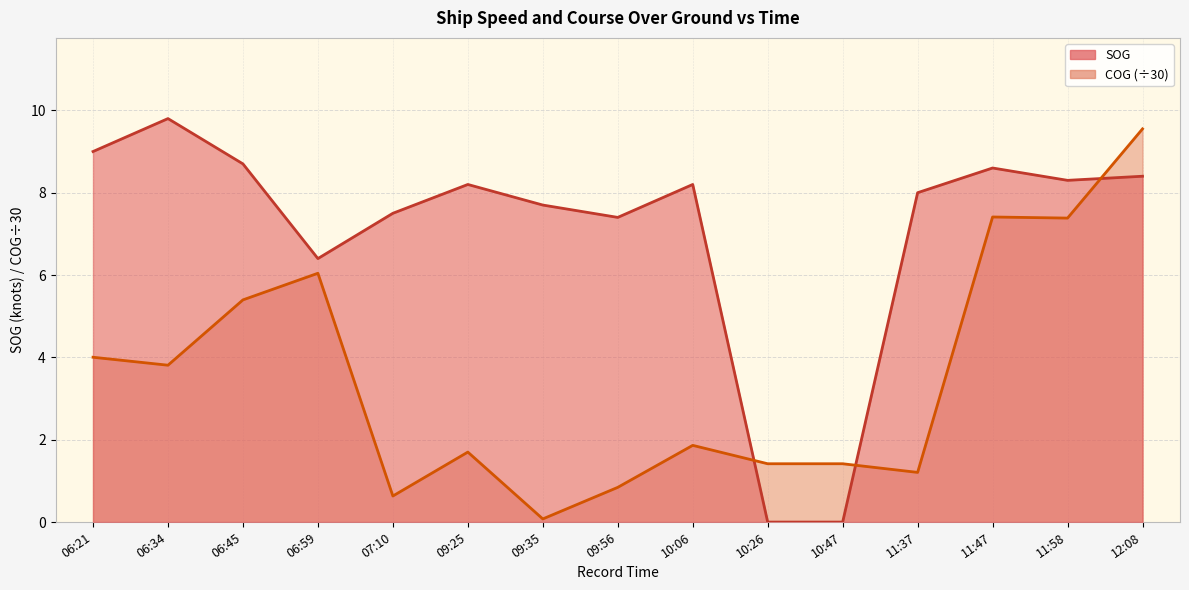

Rank the series by their maximum value, from highest to lowest.

SOG, COG (÷30)